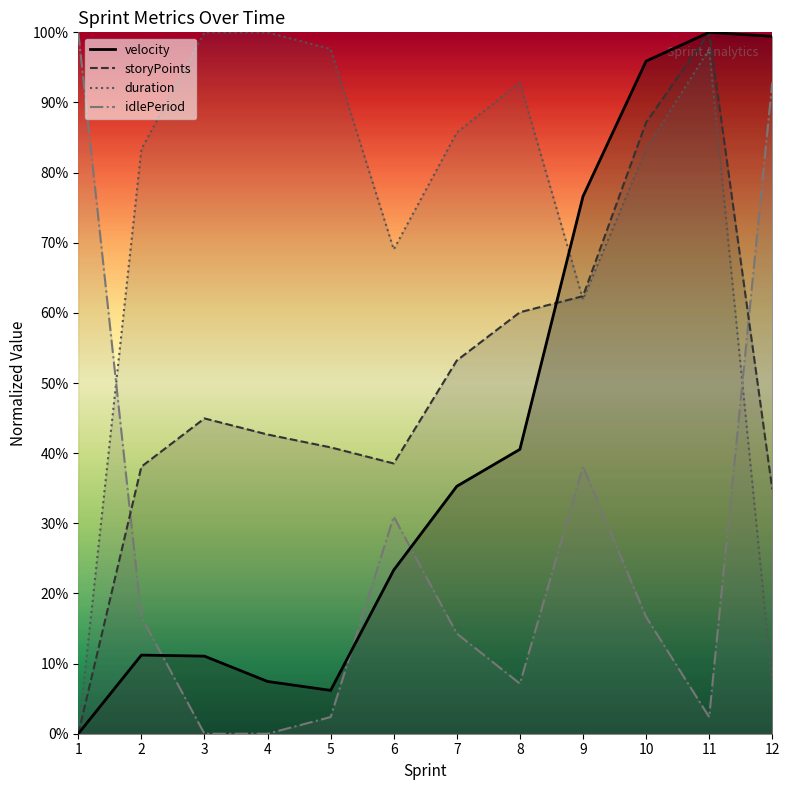

Between 6 and 4, which is larger?

6